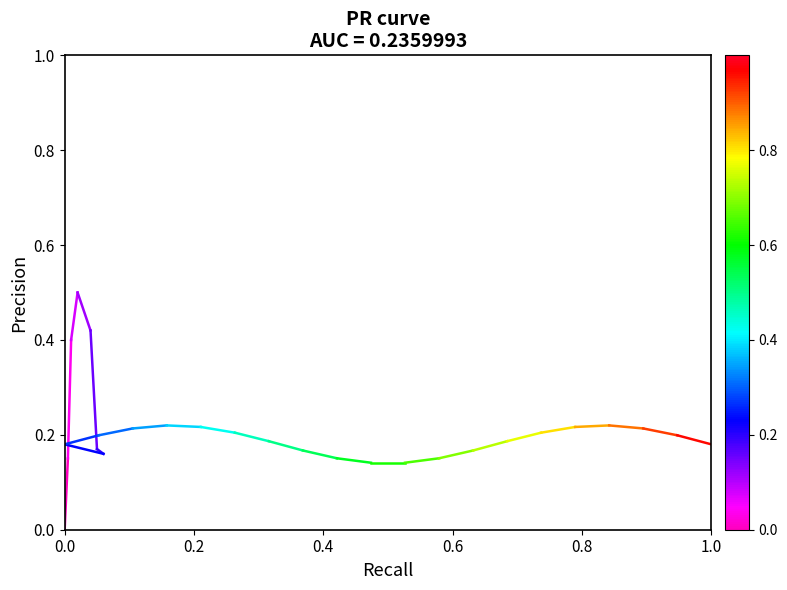

True or false: the data shows 0.1 at 0.2.

False